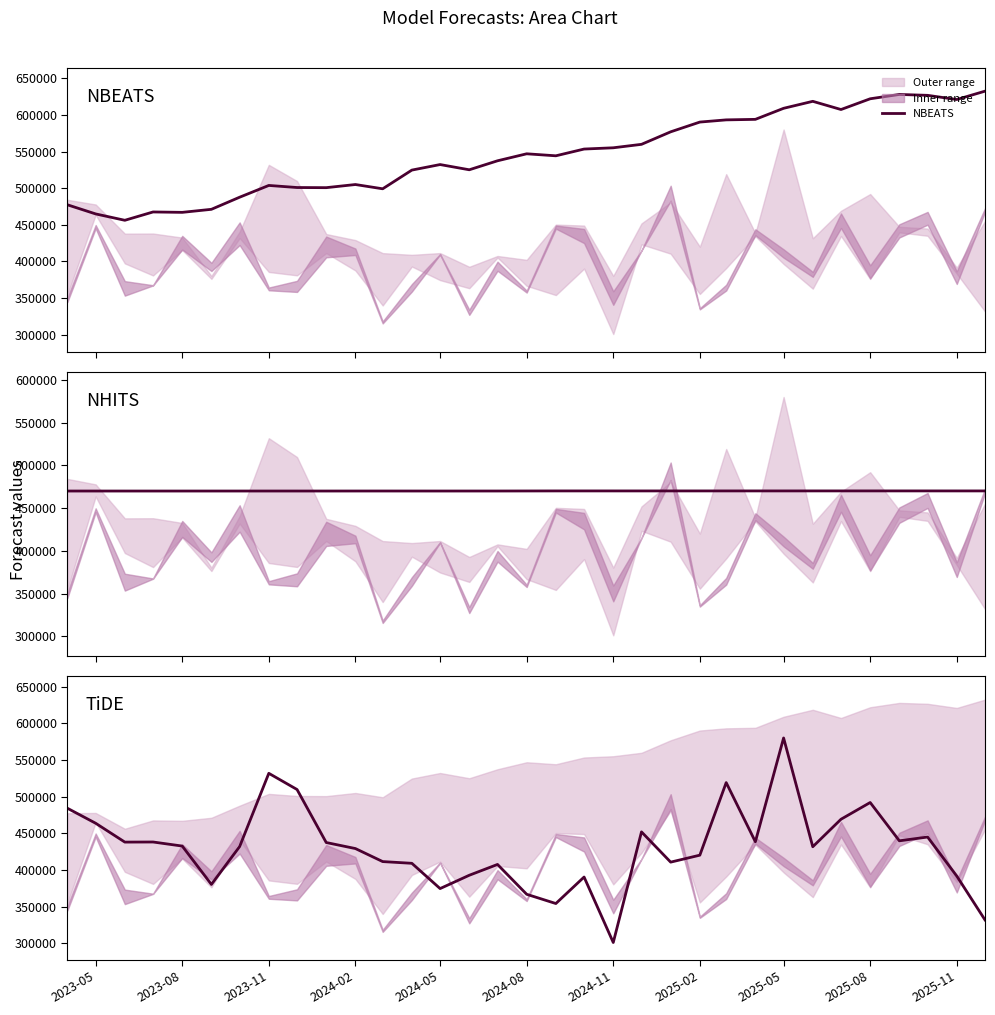

What is the highest value of the NBEATS series?

632496.1